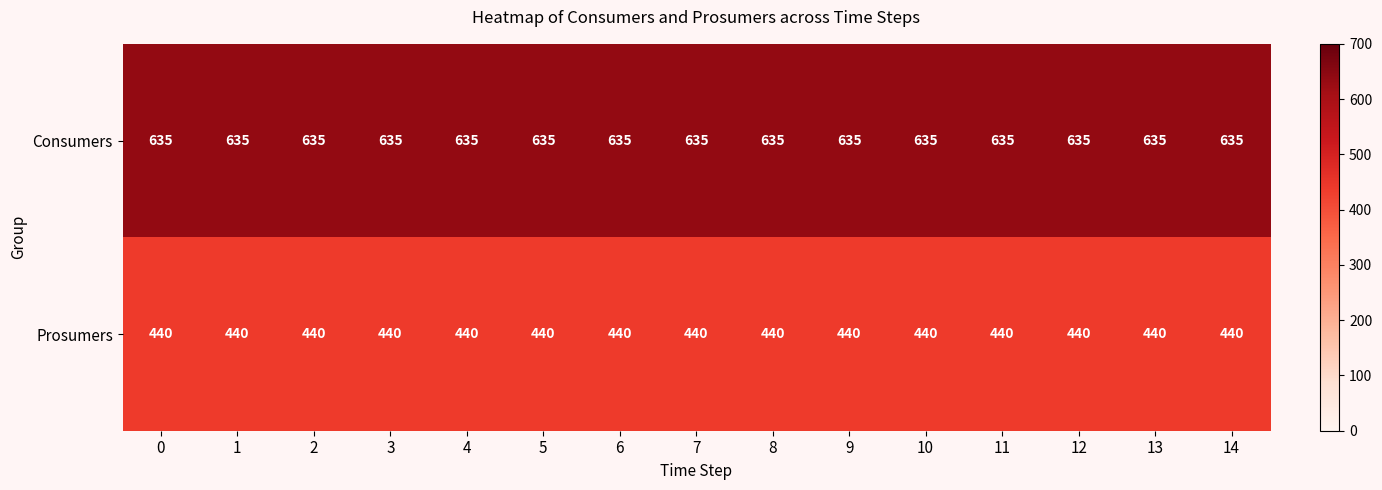

What is the spread (max minus min) of values at 13?

195